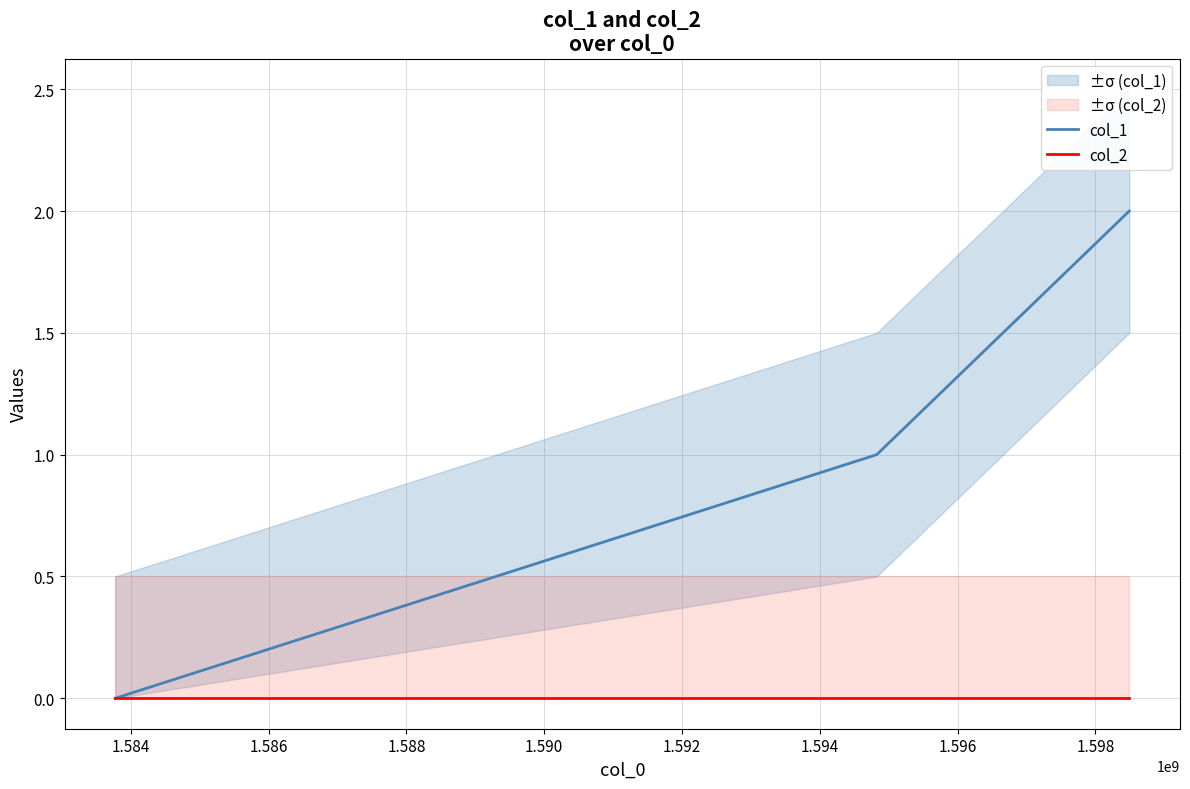

Is the value of col_1 at 1.586 greater than the value of col_2 at 1.582?

Yes